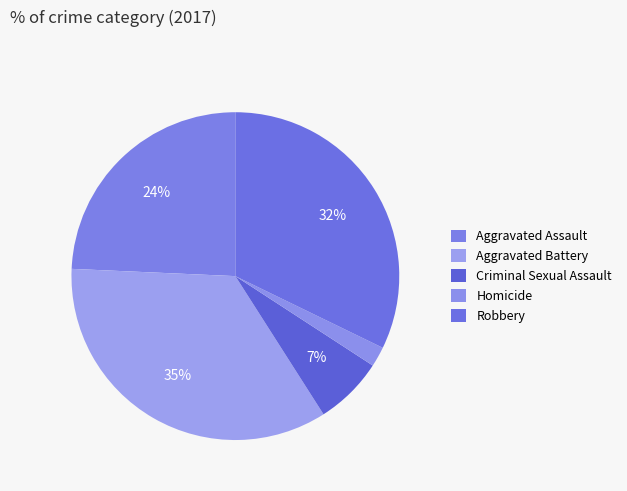

To the nearest percent, what is the average slice percentage?

20%